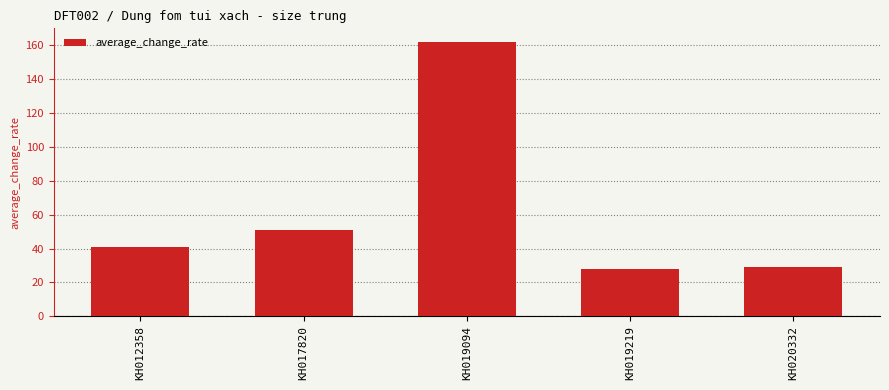

Does the chart contain stacked bars?

No